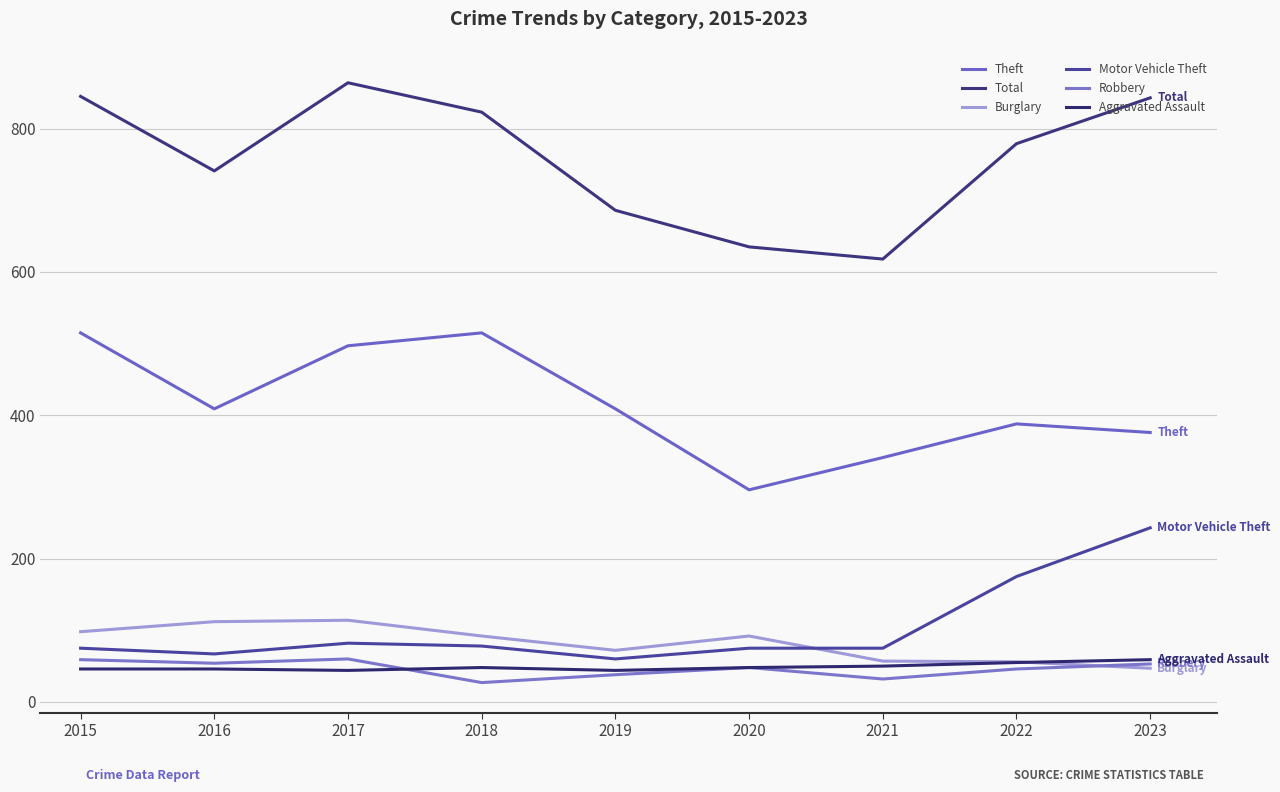

The value of Total at 2020 is 418. True or false?

False